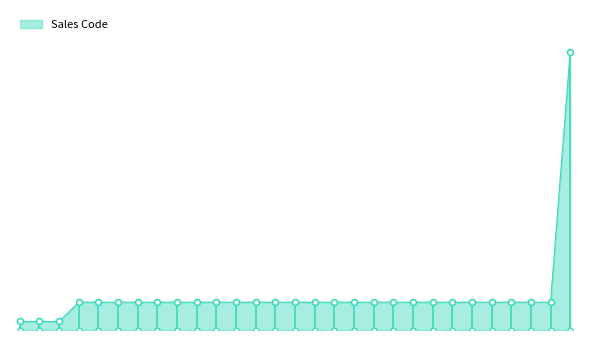

Approximately how many times larger is the value at MG-111130 compared to MG-111124?

10.0